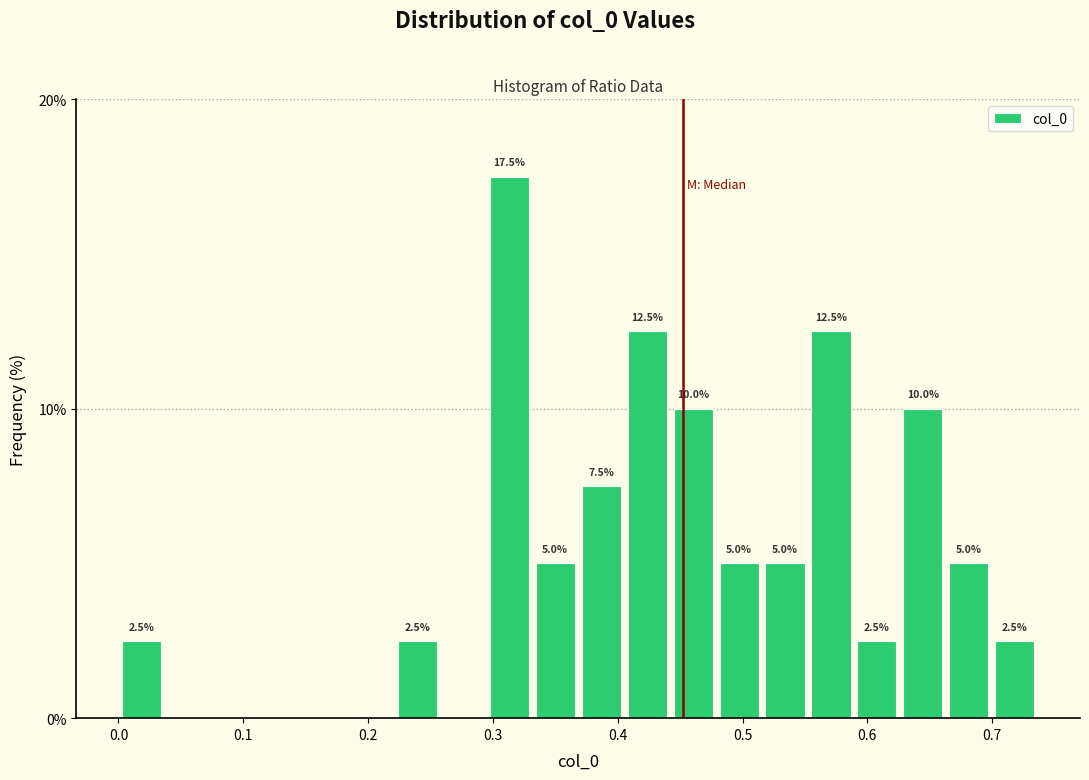

Around what value on the x-axis is the tallest bar? Give the approximate position of its centre, as read against the axis.

0.31